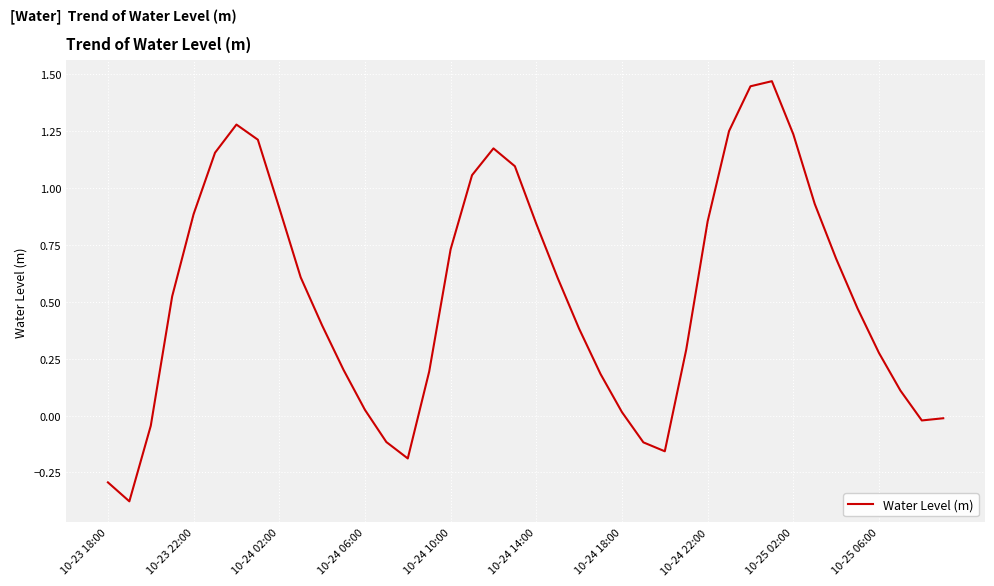

Is this an area chart (filled region under the line)?

No